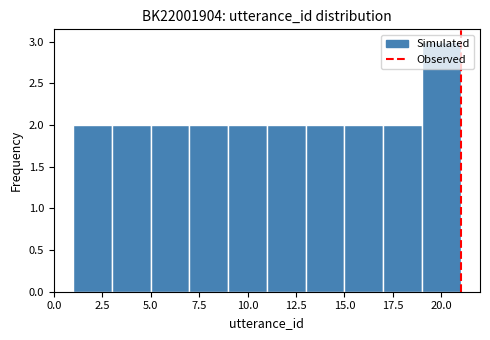

What is the height of the bar covering 7 to 9 on the x-axis? The values are not printed on the chart, so give them approximately, as read against the axis.

2